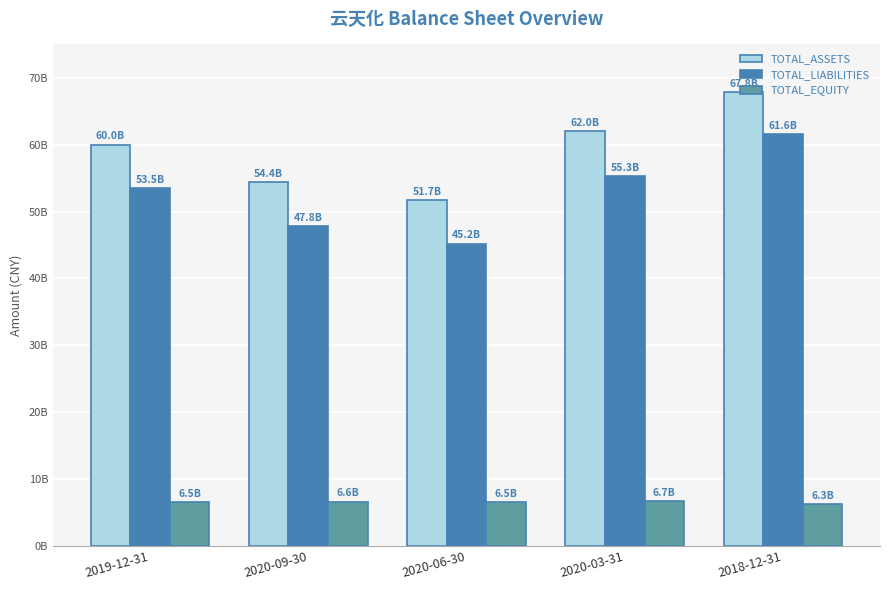

What is the total value across all series at 2019-12-31?

119990563819.3